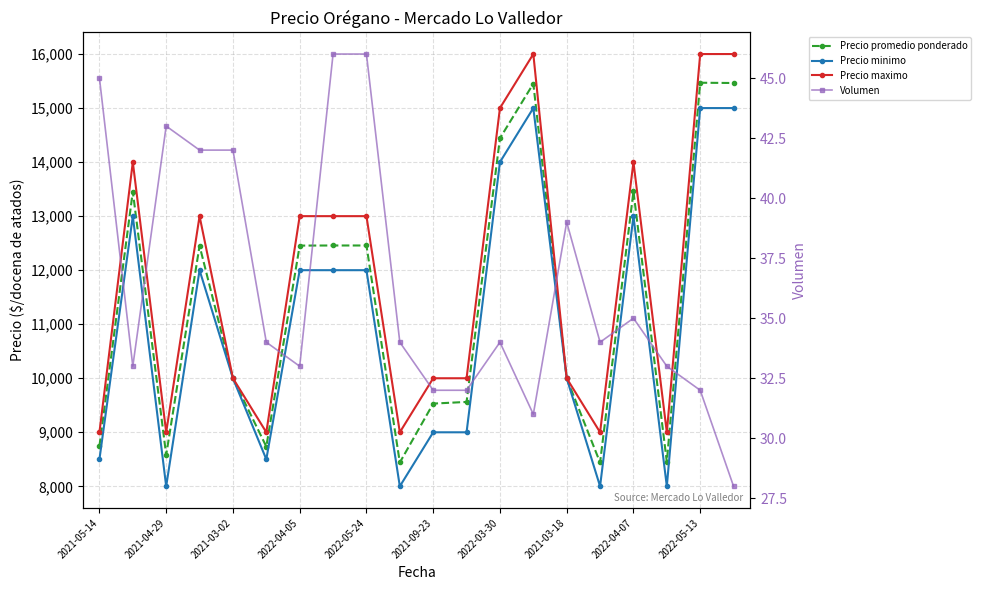

Is this an area chart (filled region under the line)?

No